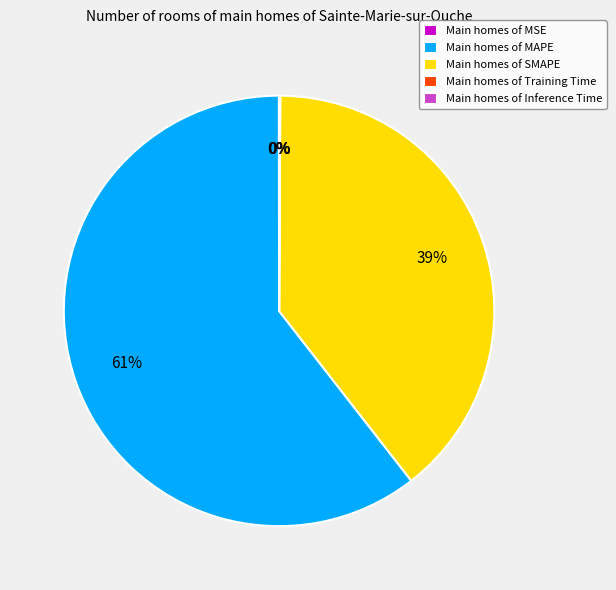

The Main homes of MAPE slice represents 61% of the pie. True or false?

True